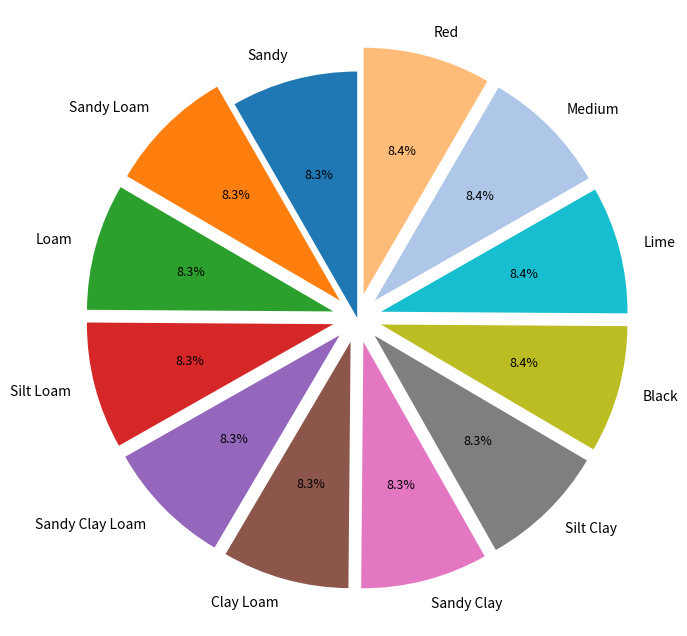

Is there any slice that represents more than half of the pie?

No